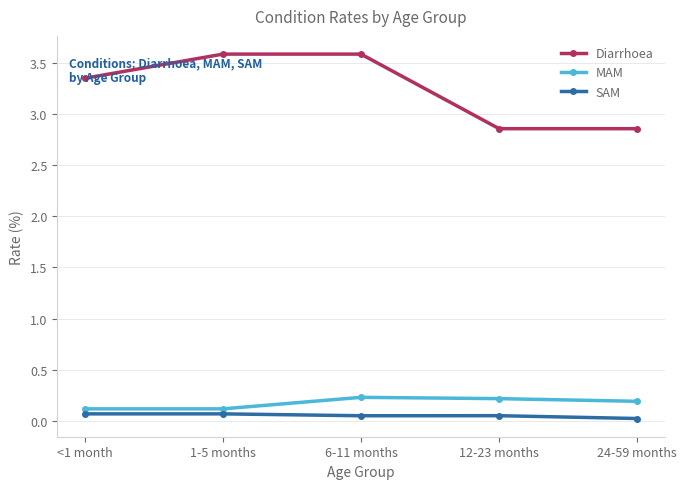

True or false: Diarrhoea and SAM cross at least once.

False